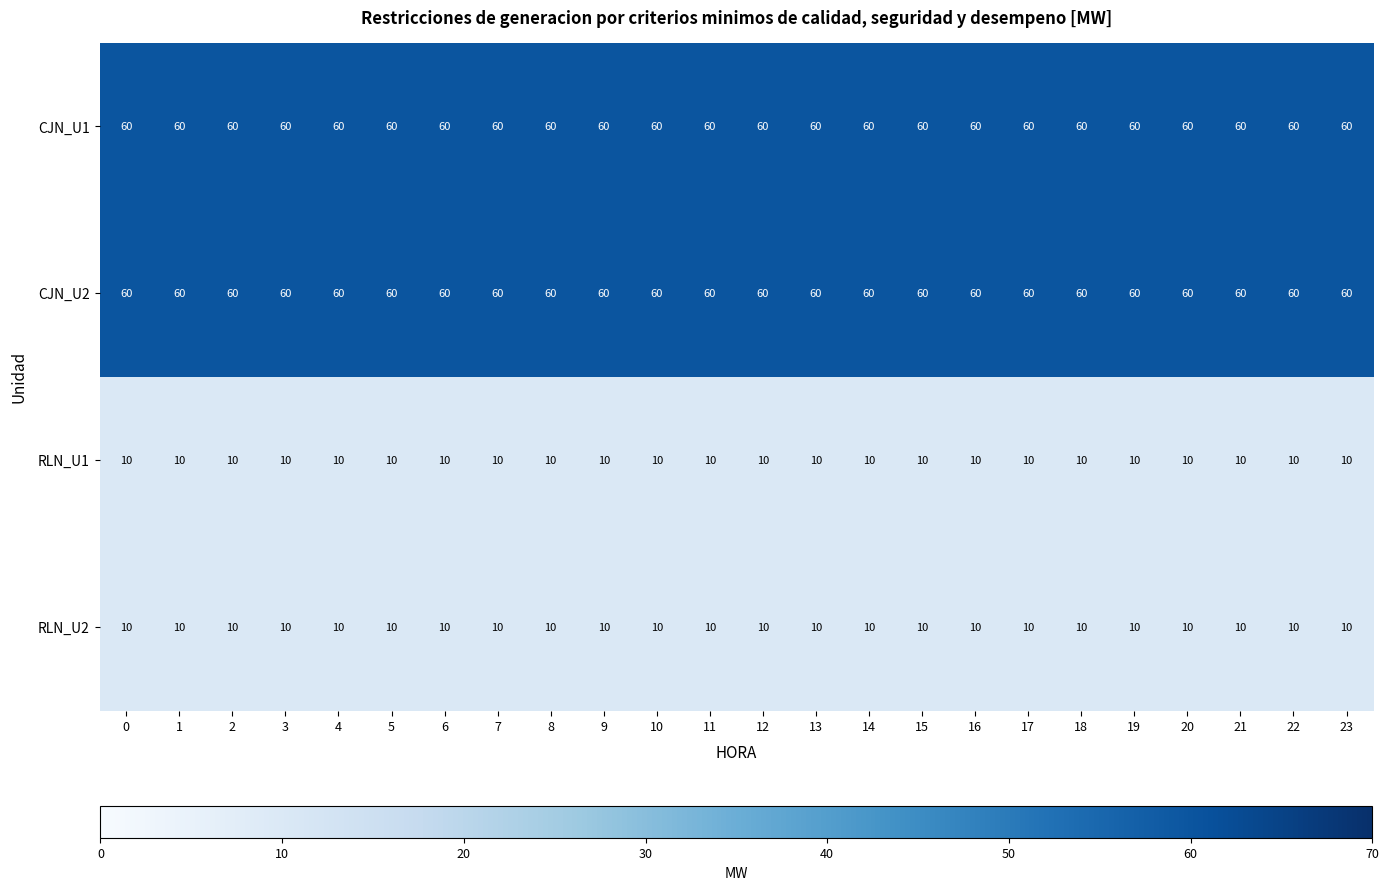

Is it true that CJN_U2 equals 60 at 11?

True